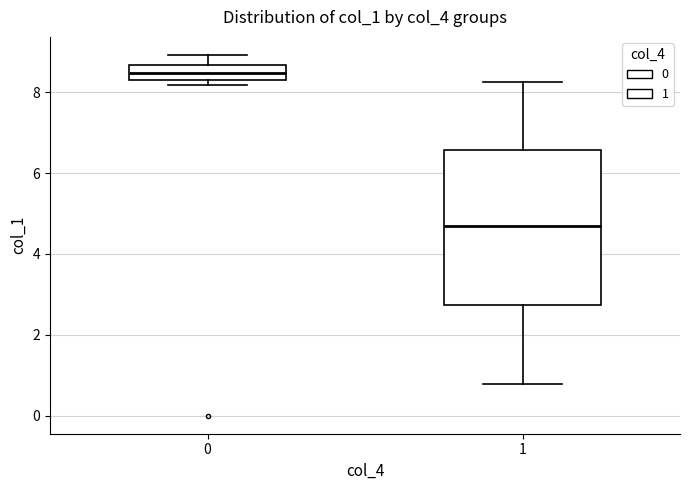

Which box is the tallest, from its lower edge to its upper edge?

1